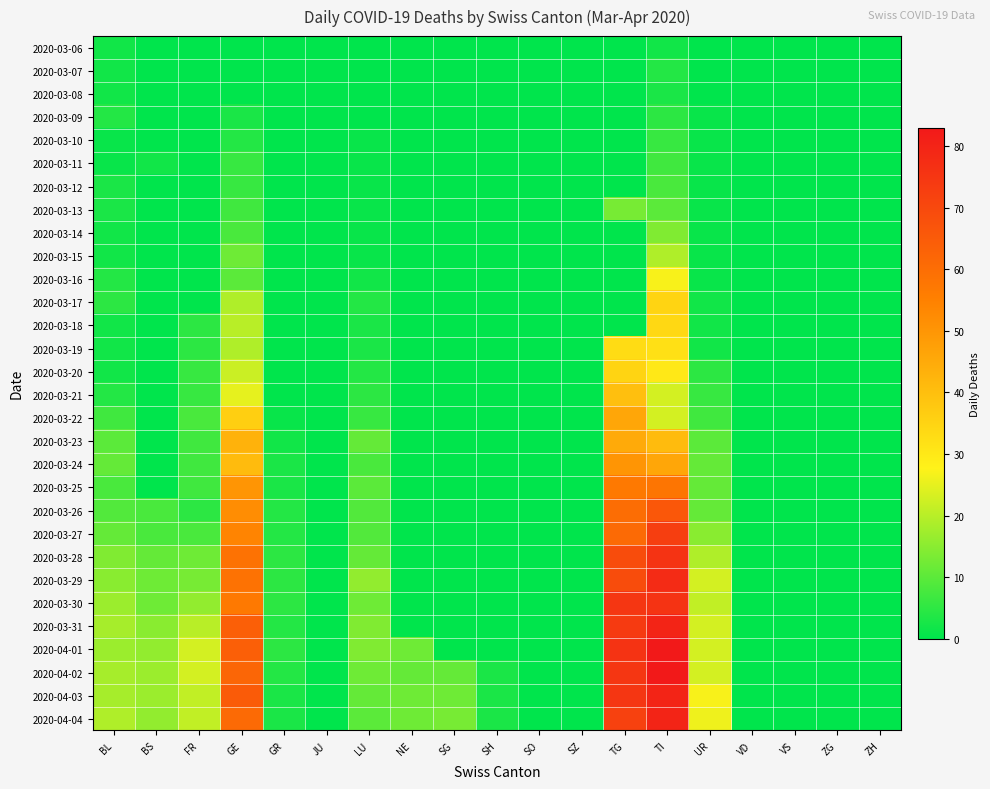

How many series are shown in this chart?

30